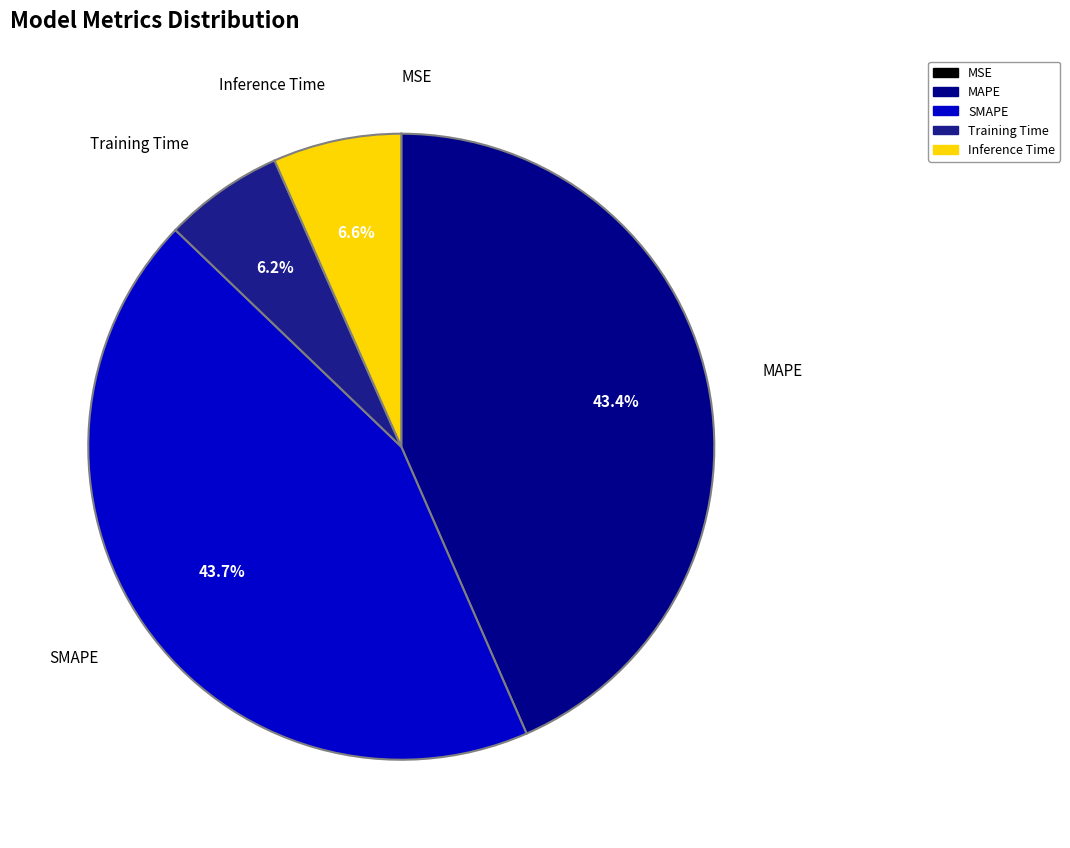

Does Training Time account for over 50% of the chart?

No